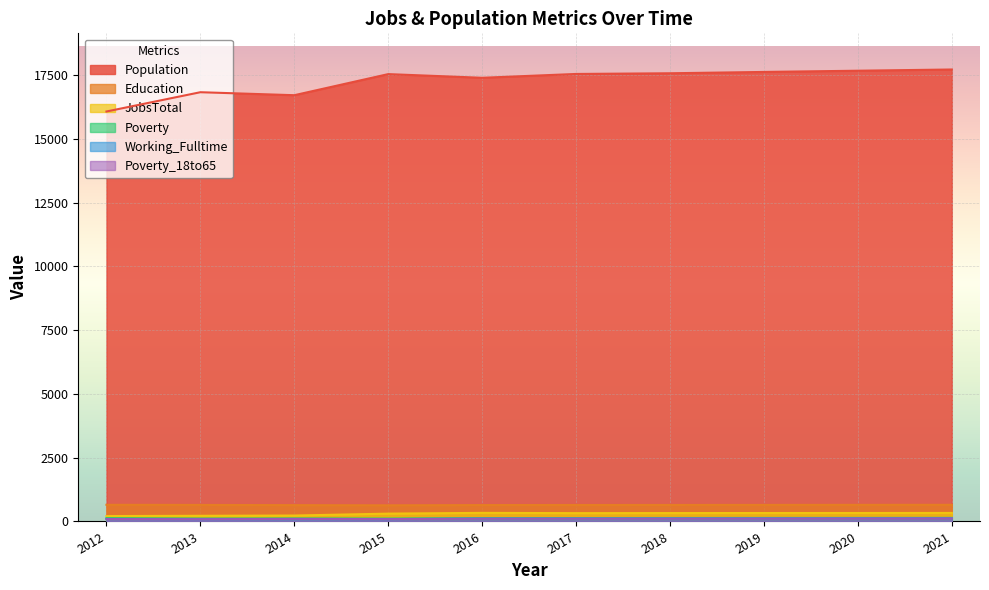

What is the difference between the maximum and second lowest values in the Working_Fulltime series?

35